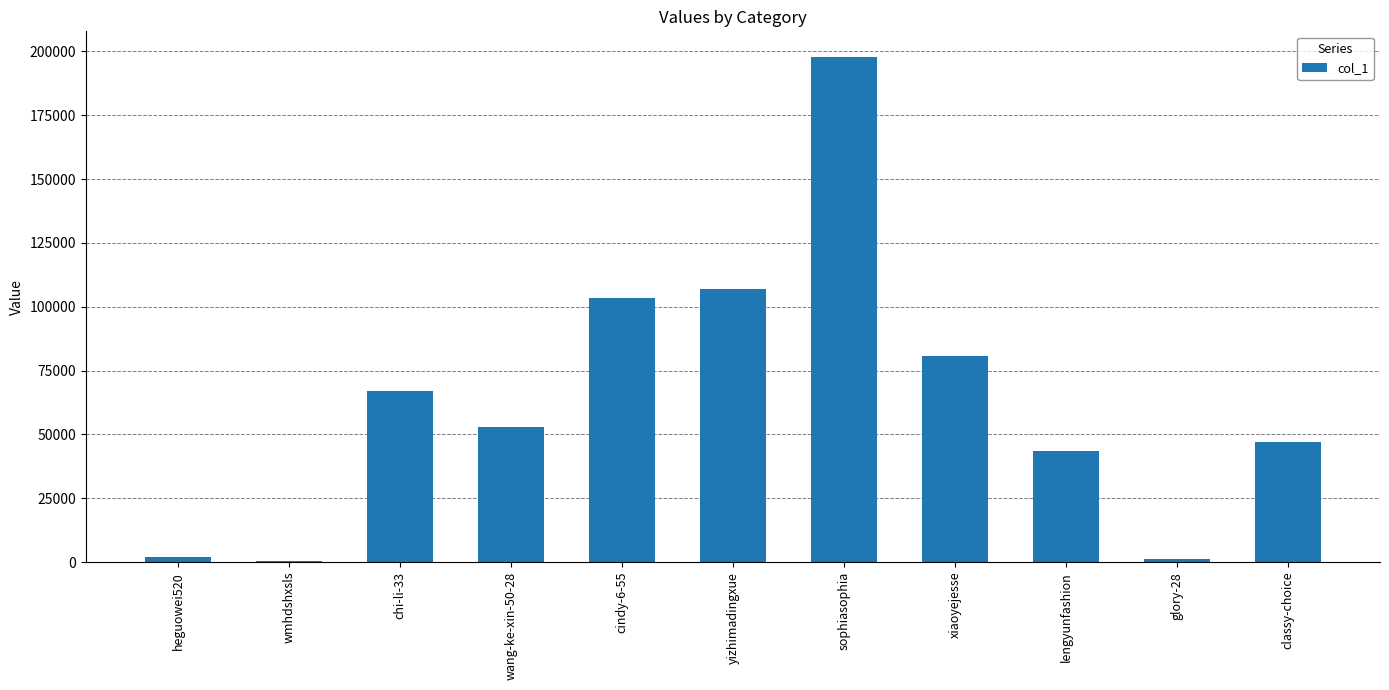

Between wmhdshxsls and classy-choice, which is larger?

classy-choice